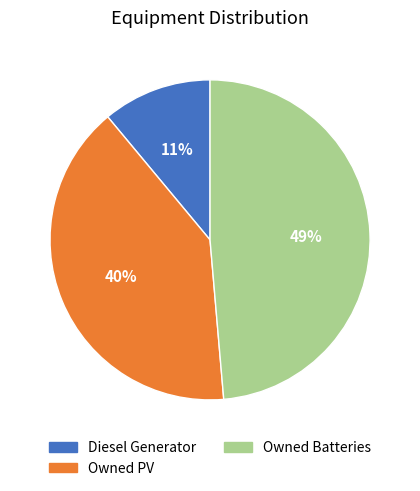

Which category has the biggest portion of the pie?

Owned Batteries